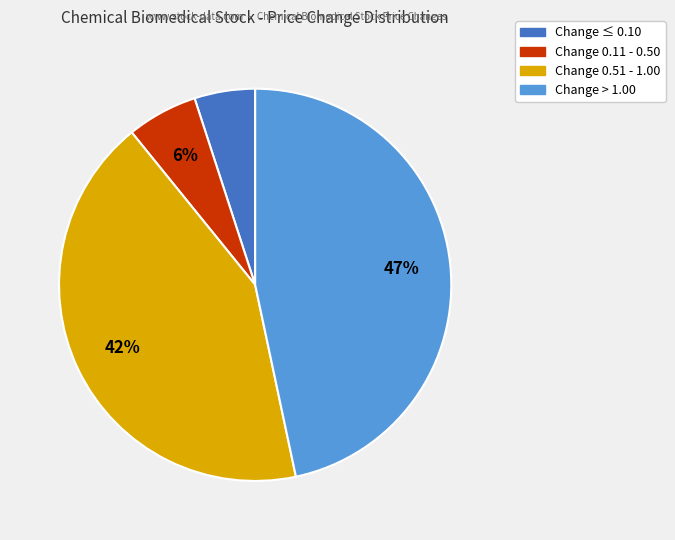

To the nearest percent, what is the average slice percentage?

25%